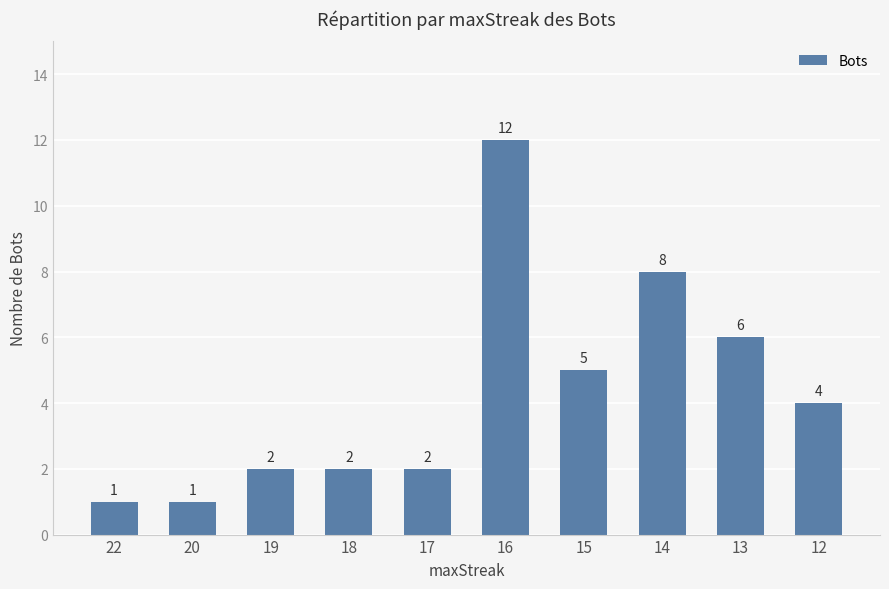

Does the chart contain stacked bars?

No